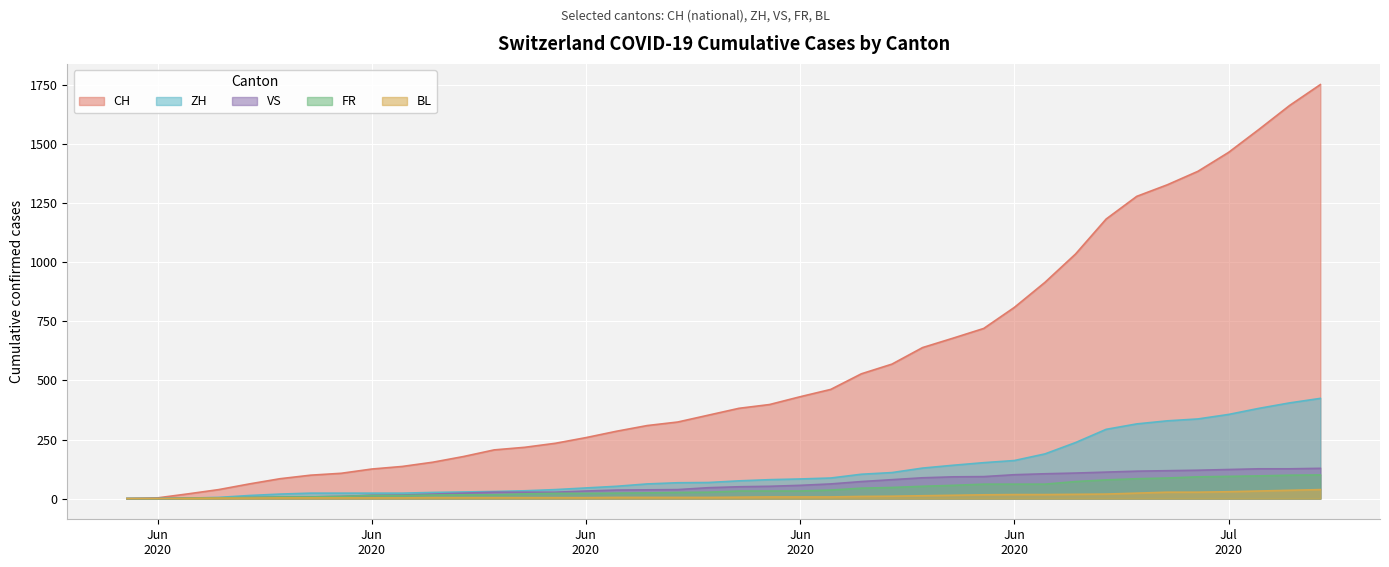

How many data points in BL are above 6?

19